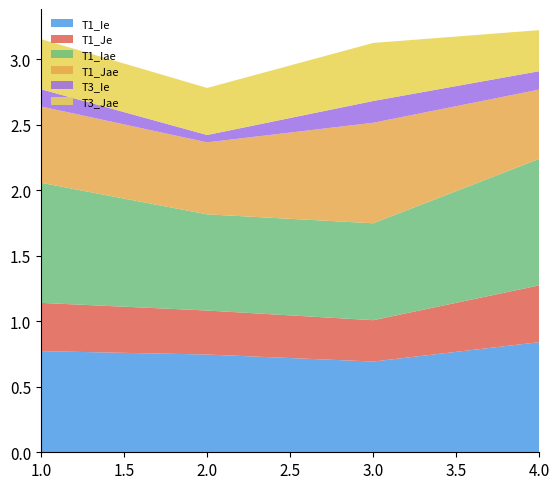

Reading left to right, what are all the values shown in this chart?

T1_Ie: 1=0.8	2=0.7	3=0.7	4=0.8
T1_Je: 1=0.4	2=0.3	3=0.3	4=0.4
T1_Iae: 1=0.9	2=0.7	3=0.7	4=1.0
T1_Jae: 1=0.6	2=0.5	3=0.8	4=0.5
T3_Ie: 1=0.1	2=0.1	3=0.2	4=0.1
T3_Jae: 1=0.4	2=0.4	3=0.4	4=0.3